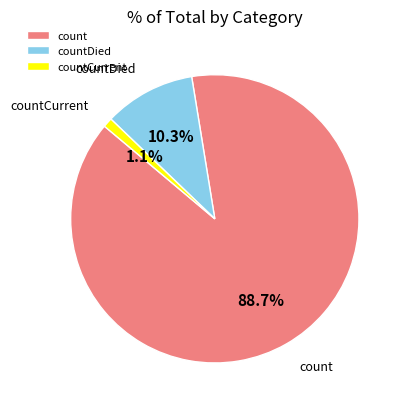

To the nearest percent, what is the difference between the largest and smallest slice percentages?

88%